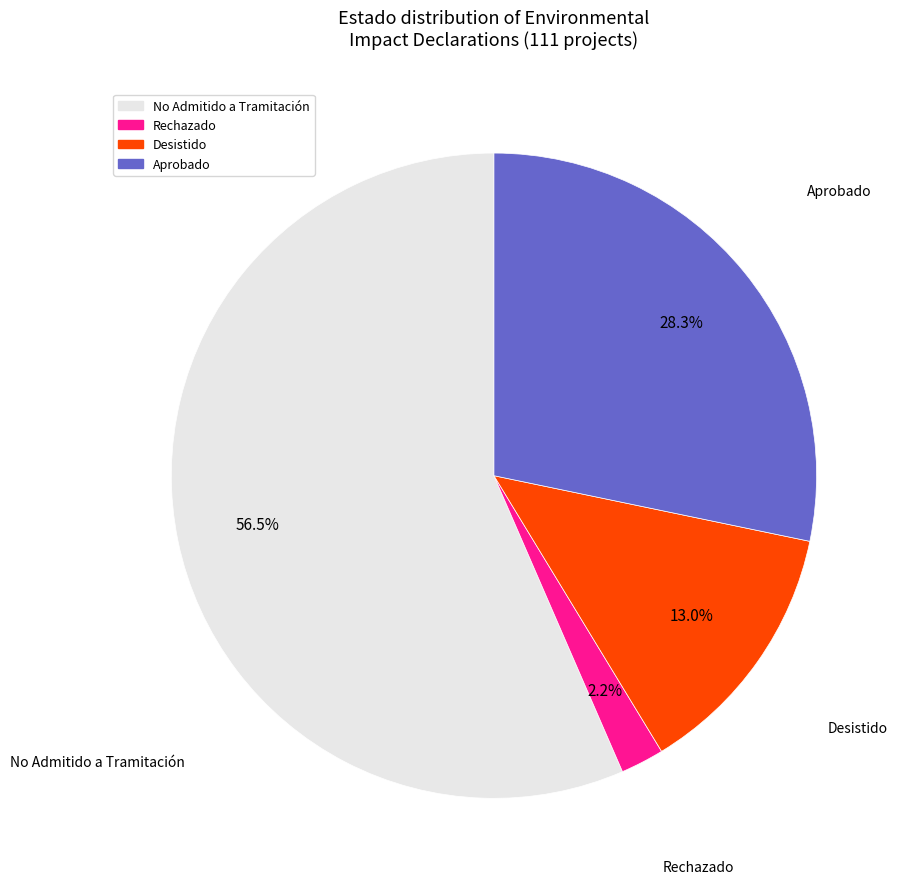

Does No Admitido a Tramitación account for over 50% of the chart?

Yes